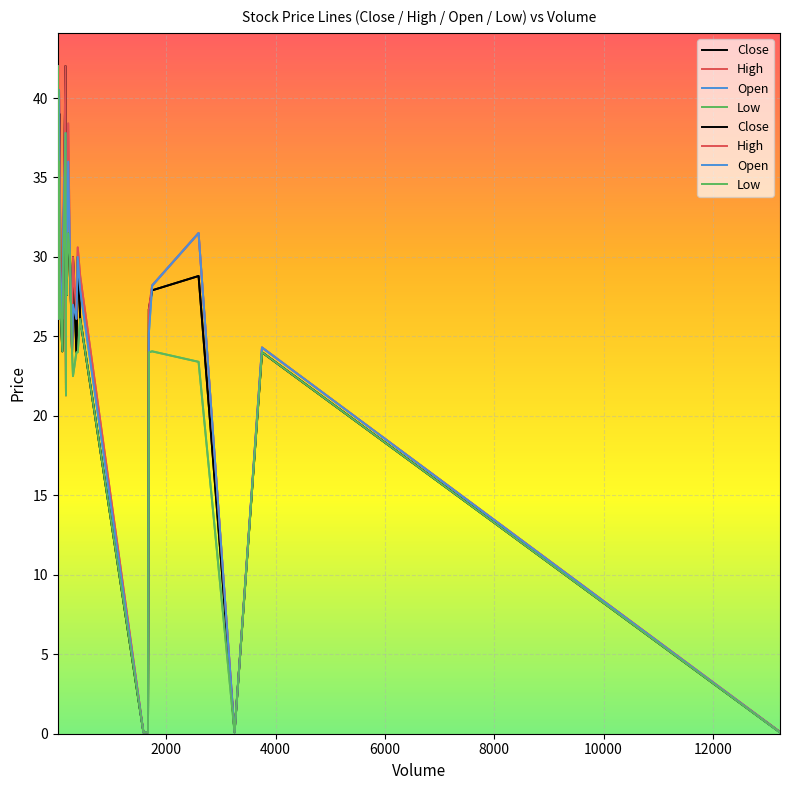

Which series has the largest total across all categories?

High